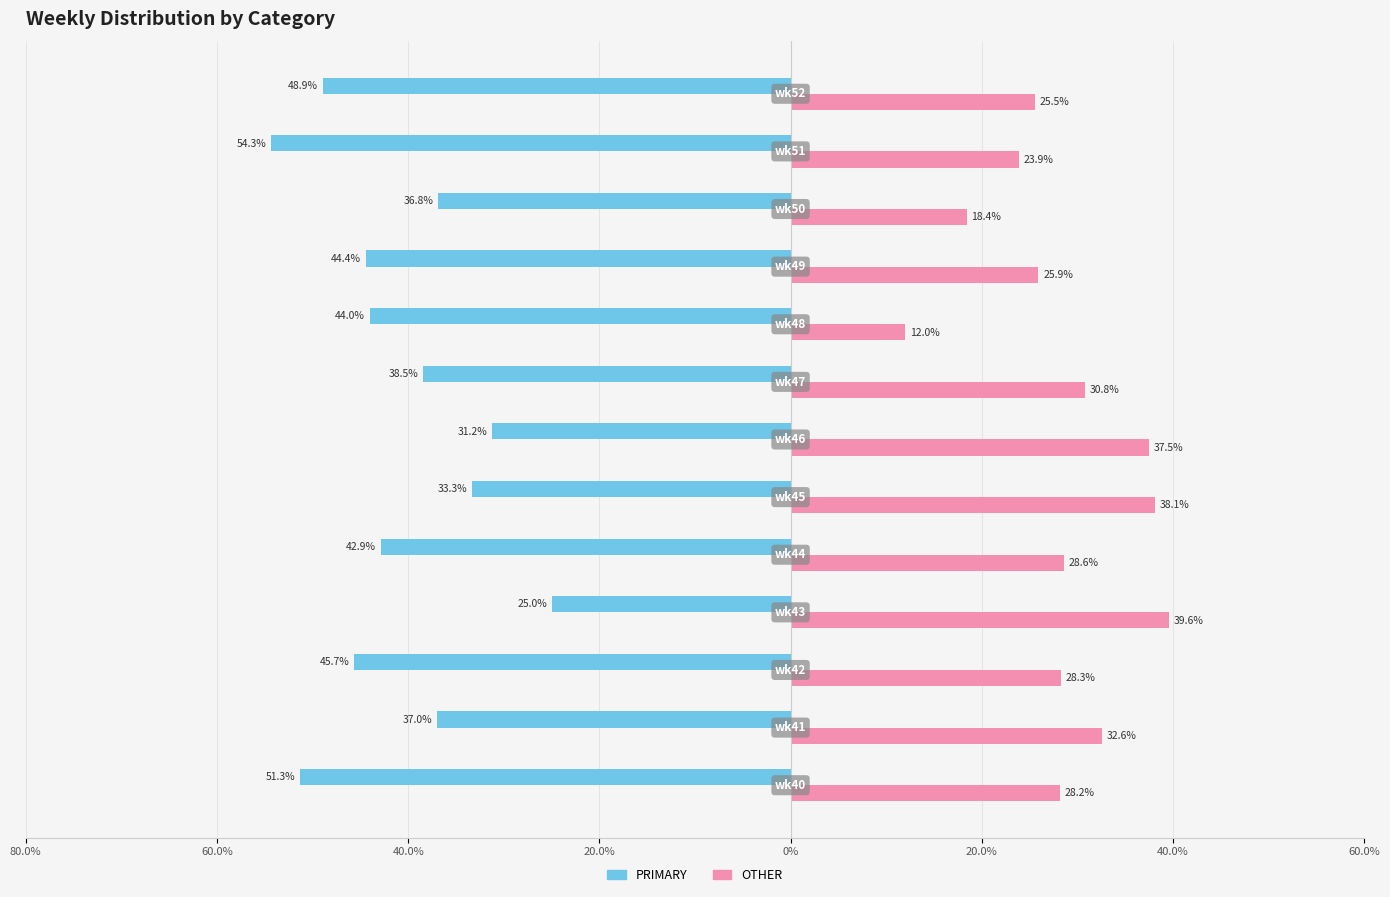

What is the minimum value shown in the chart?

-54.3